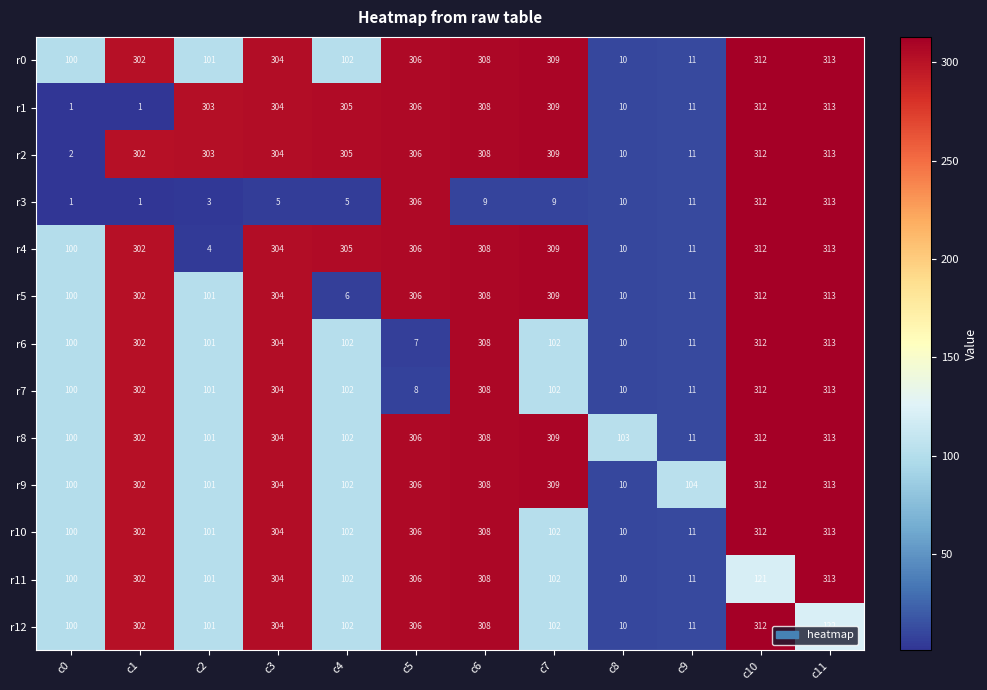

What is the sum of all r0 values?

2478